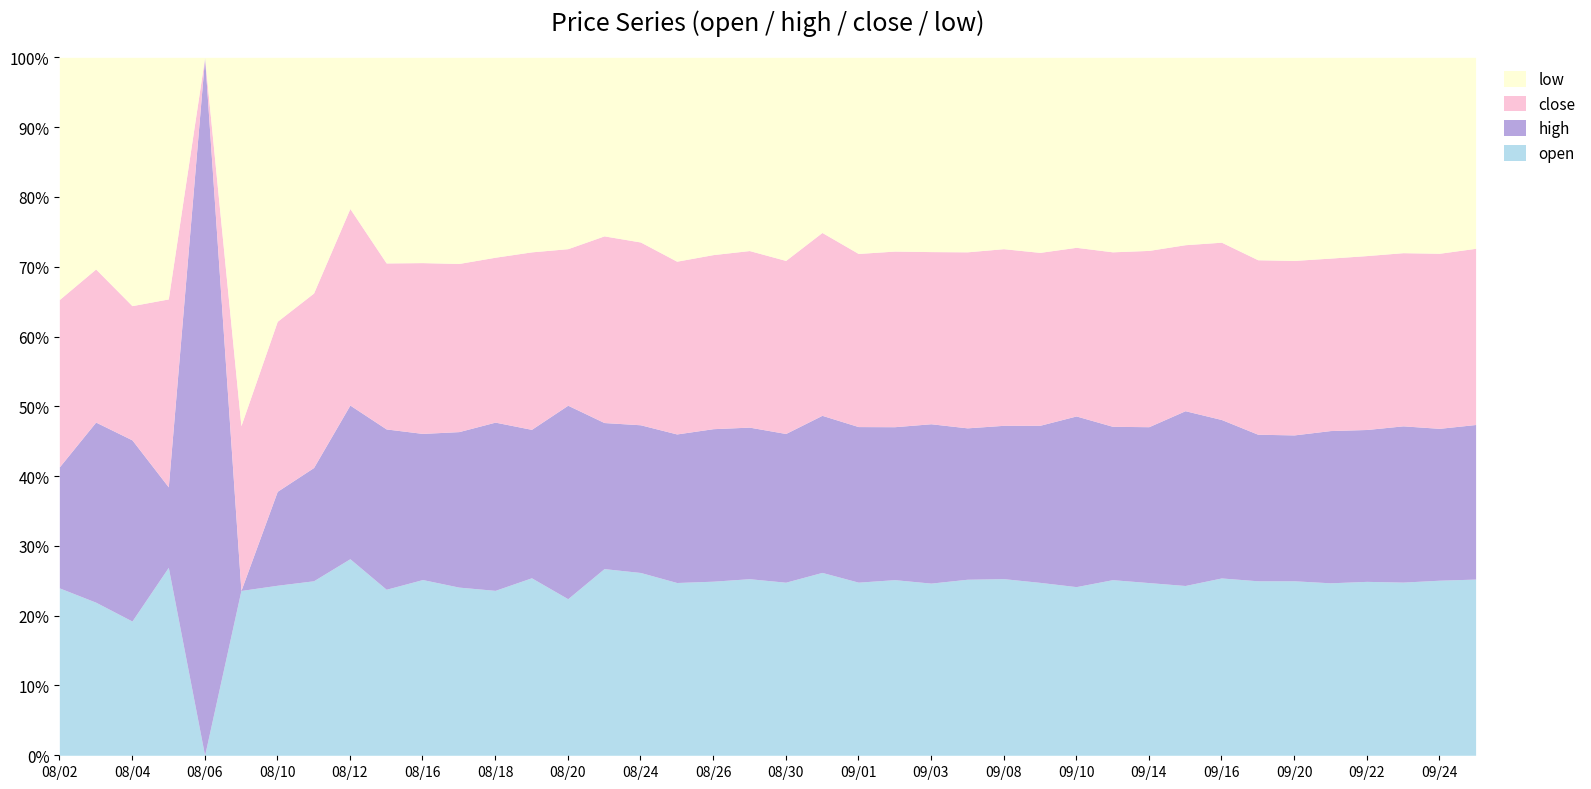

The open series shows 97.8 at 2009/08/31. True or false?

True